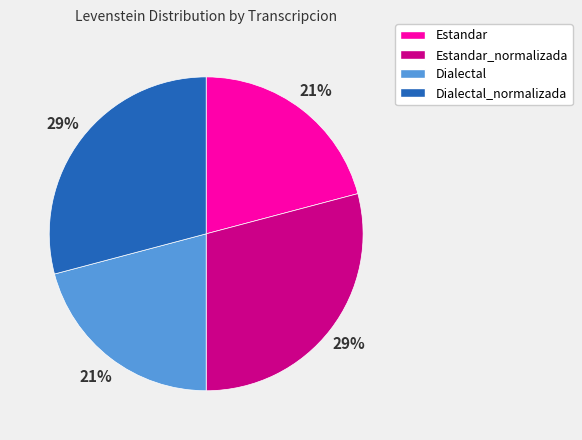

To the nearest percent, what is the combined percentage of Dialectal and Dialectal_normalizada?

50%